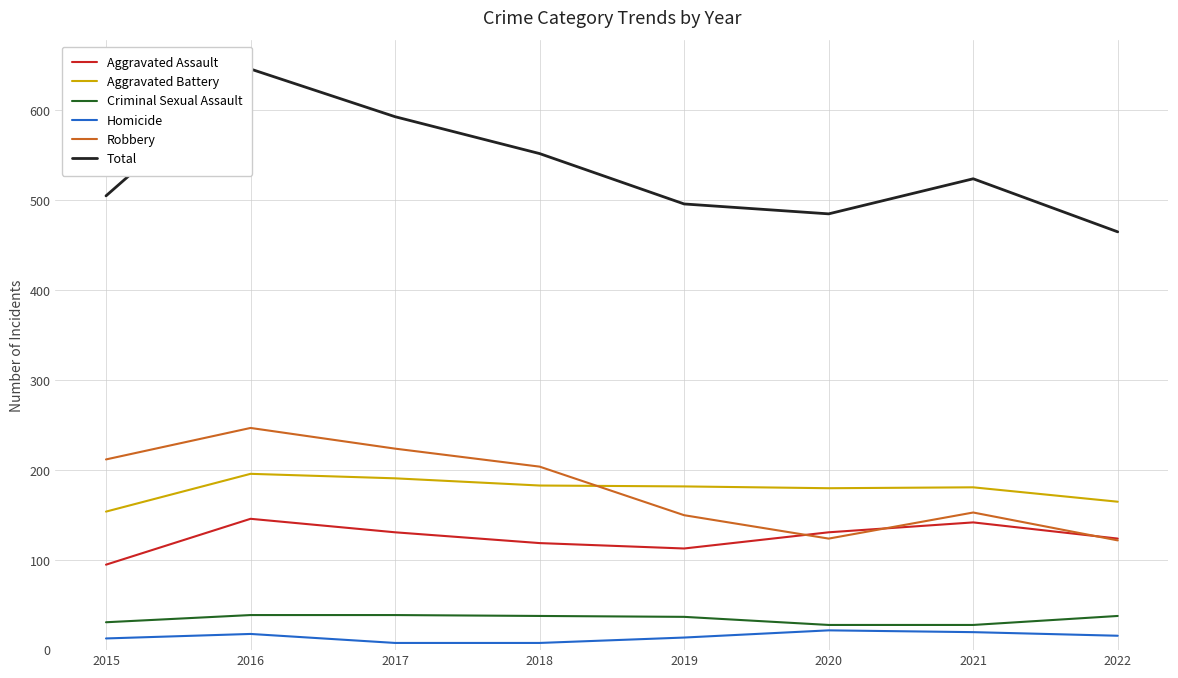

True or false: Total and Robbery intersect in this chart.

False